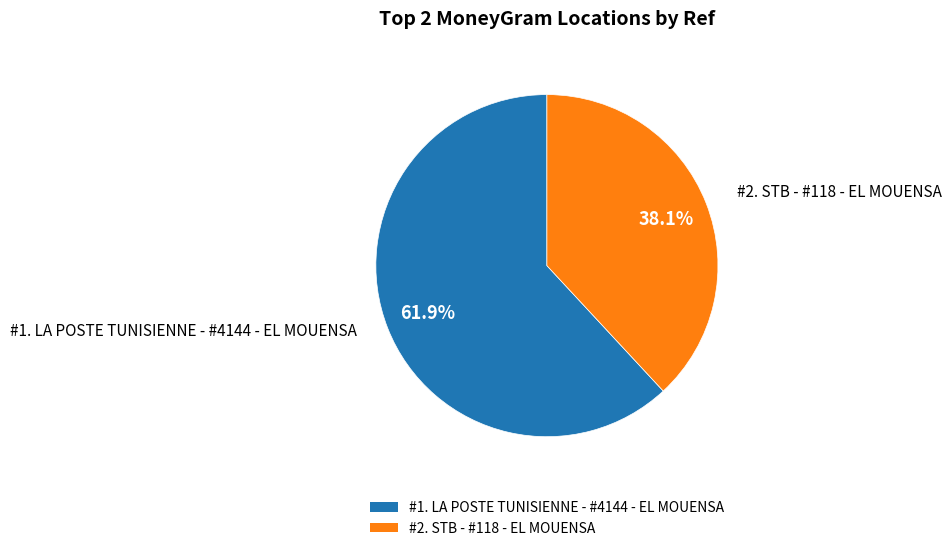

What is the largest slice in the pie chart?

#1. LA POSTE TUNISIENNE - #4144 - EL MOUENSA